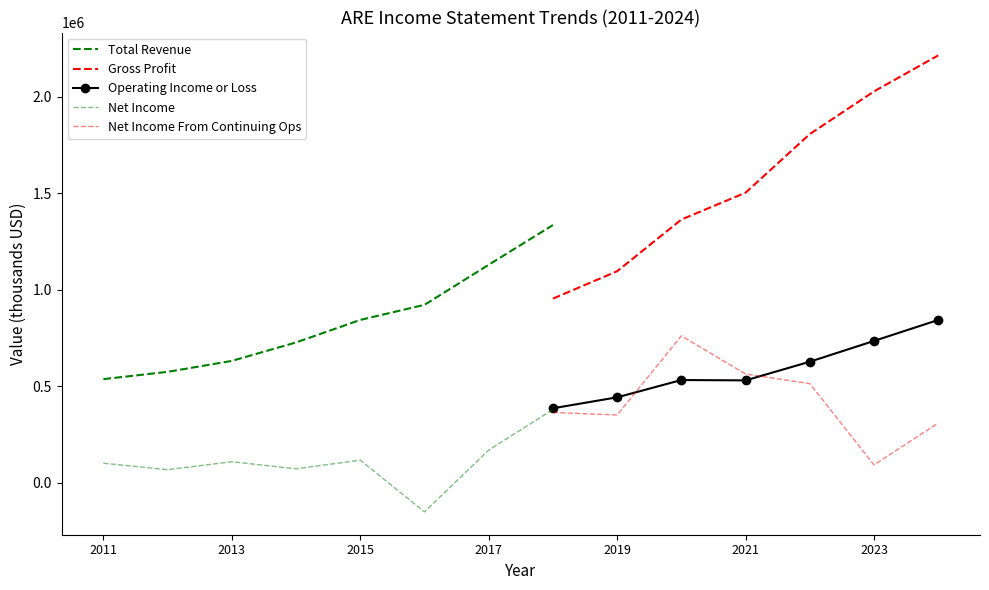

What is the difference between the Total Revenue values at 2022 and 2013?

1958400